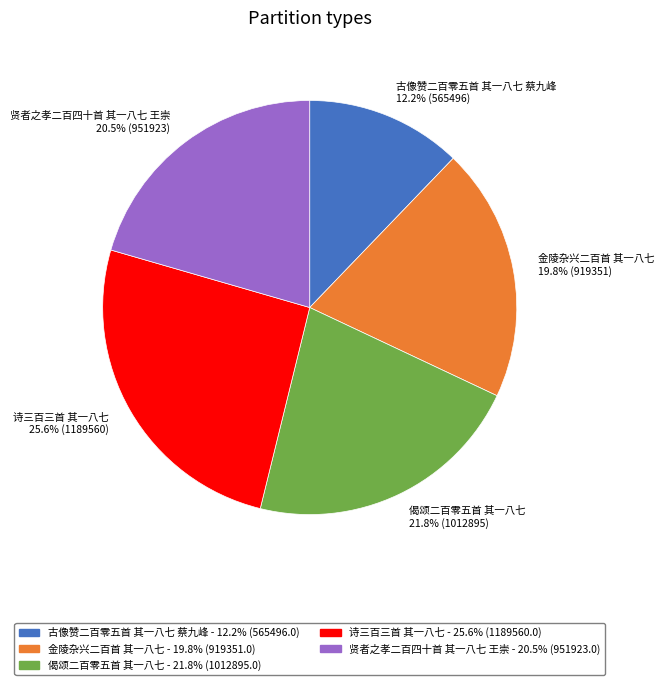

To the nearest percent, what percentage of the pie is 偈颂二百零五首 其一八七?

22%